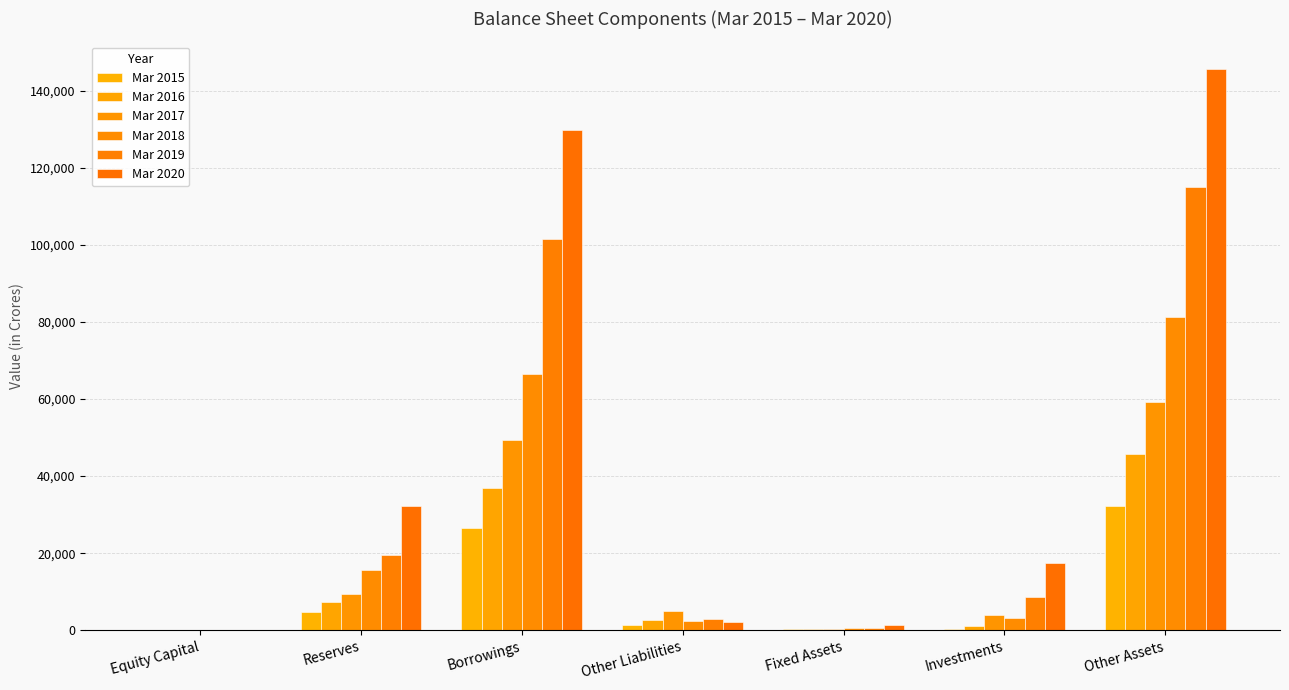

How many groups of bars are there?

7